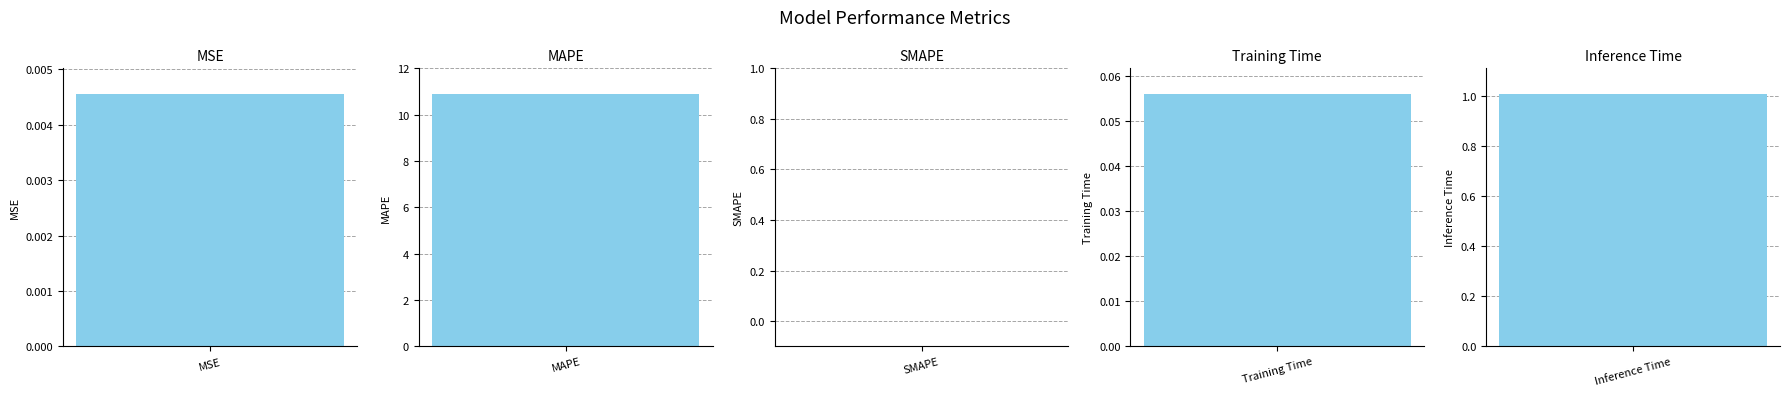

What is the approximate value at MAPE?

10.9